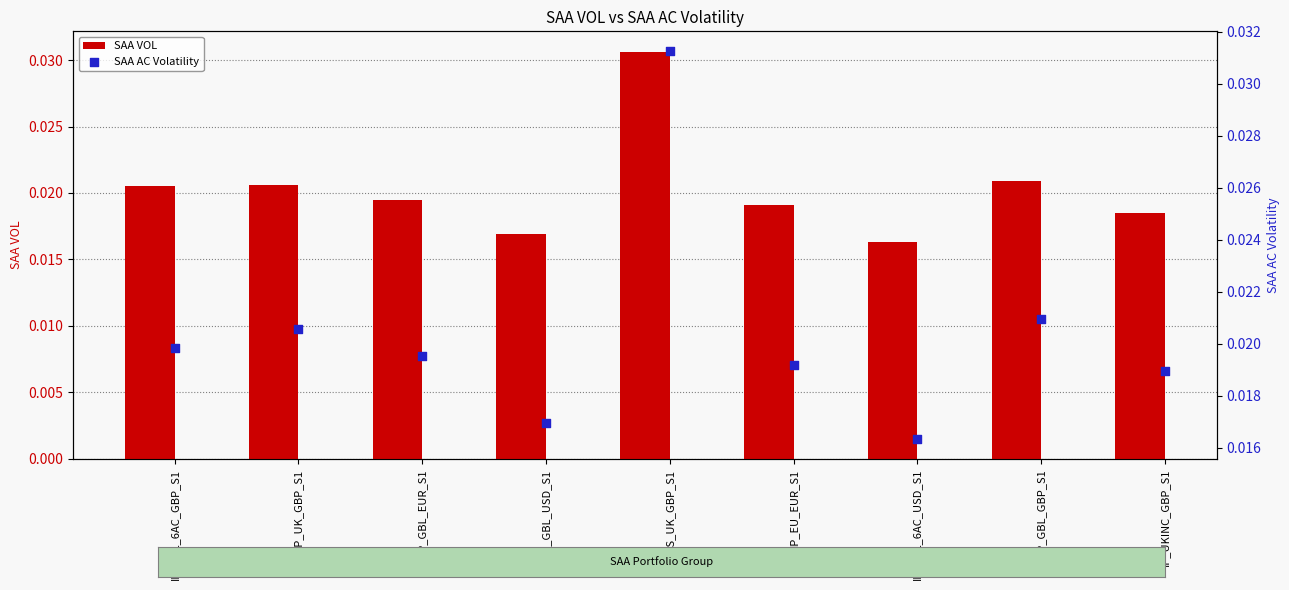

What are all the series names shown in the legend?

SAA VOL, SAA AC Volatility